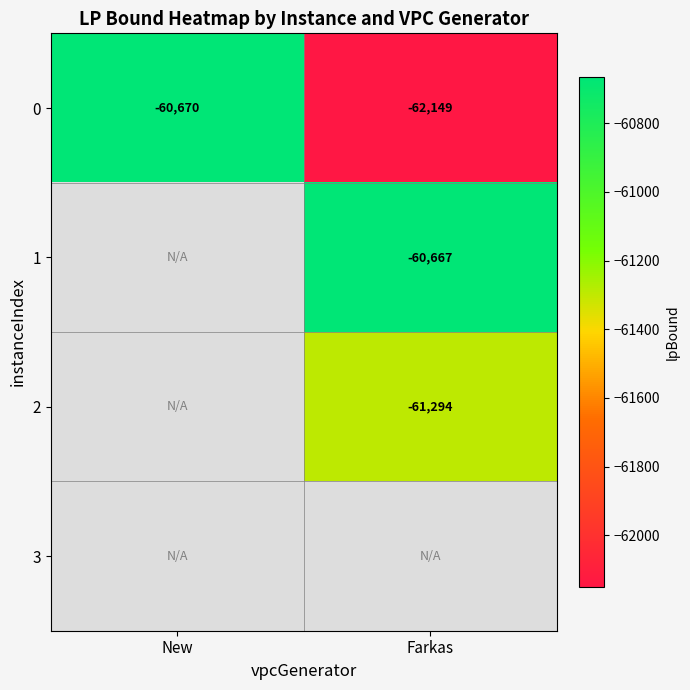

At which label does 0 reach its minimum?

Farkas